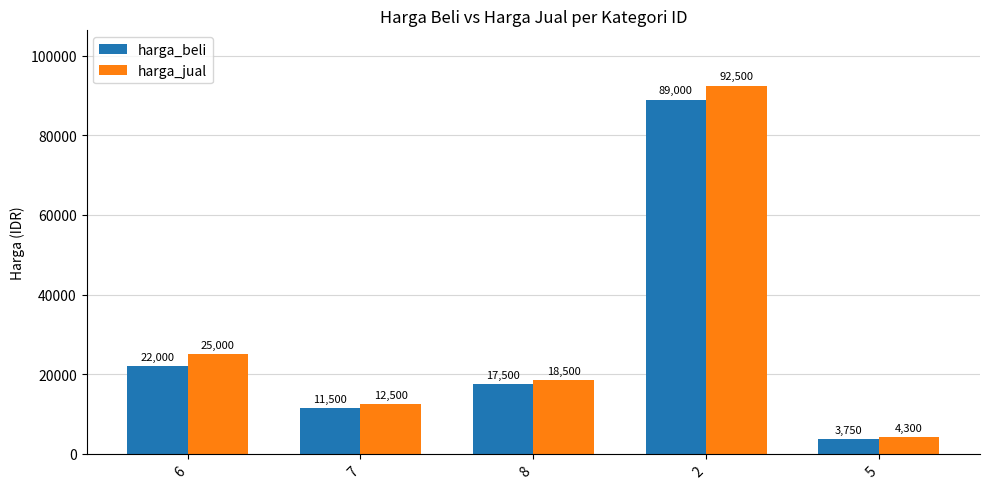

What is the spread (max minus min) of values at 8?

1000